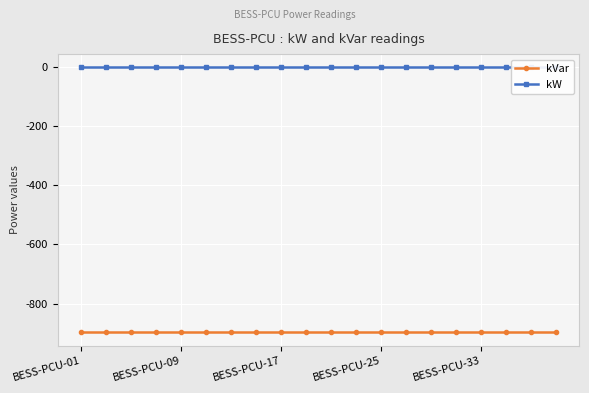

Which series has the widest spread of values?

kVar